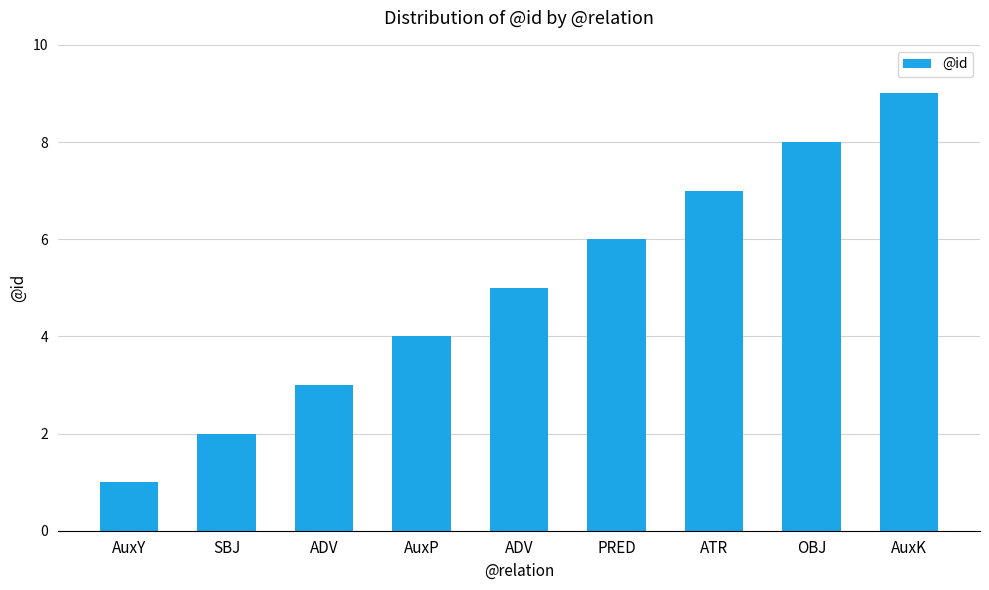

What is the approximate value at ATR?

7